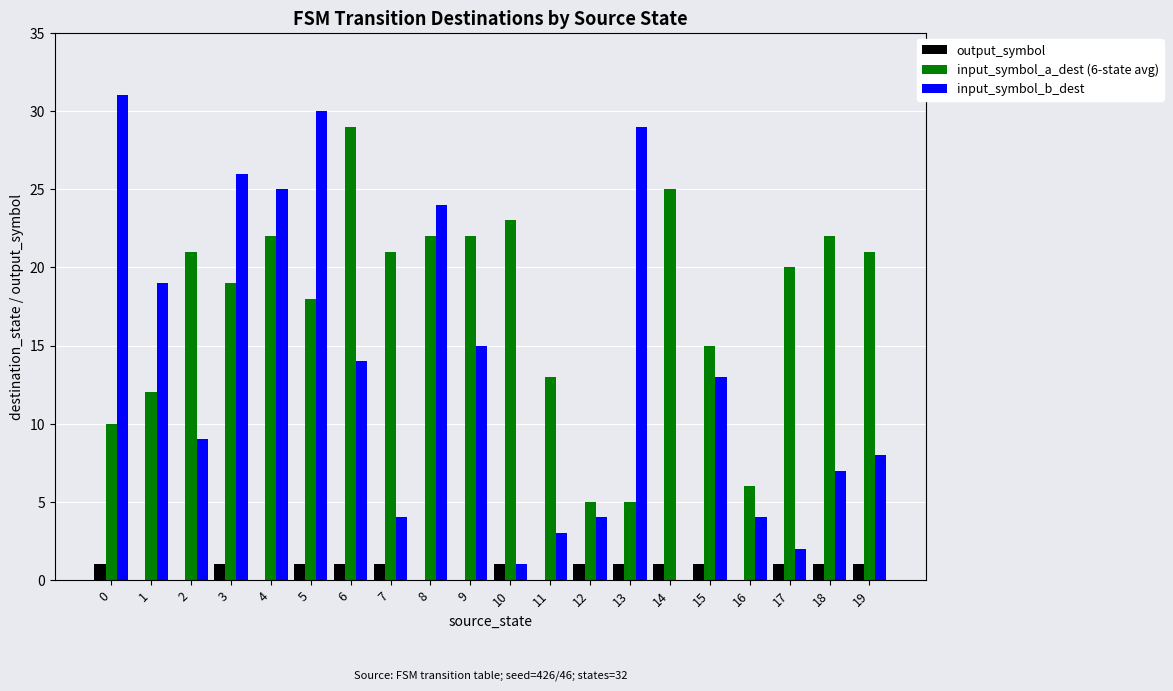

What is the maximum value for input_symbol_b_dest?

31